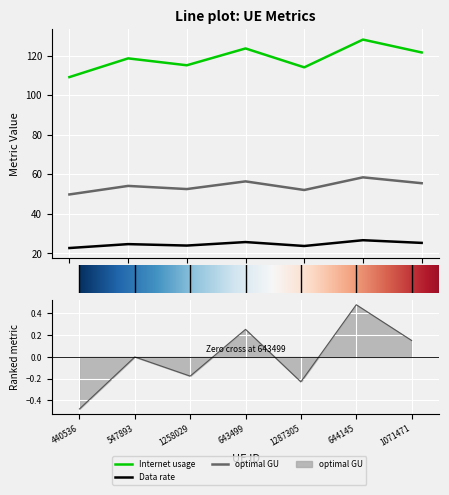

Is the value of optimal GU at 644145 greater than the value of Internet usage at 644145?

No